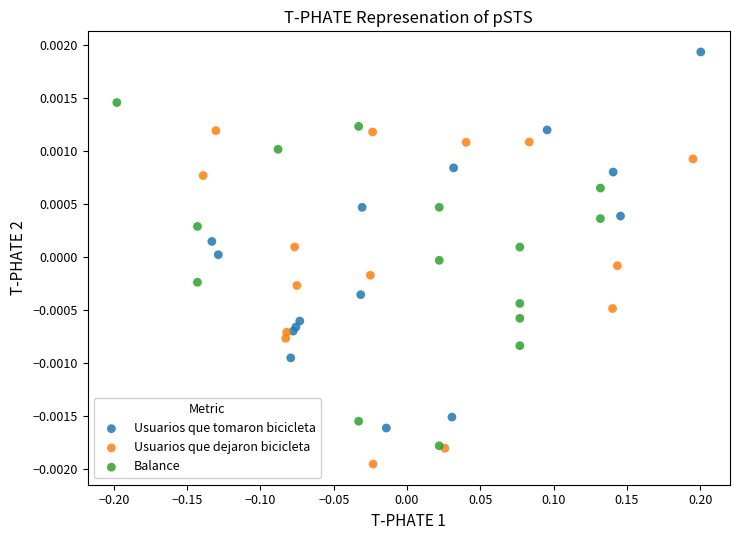

Which series has the largest Y range (max minus min)?

Usuarios que tomaron bicicleta